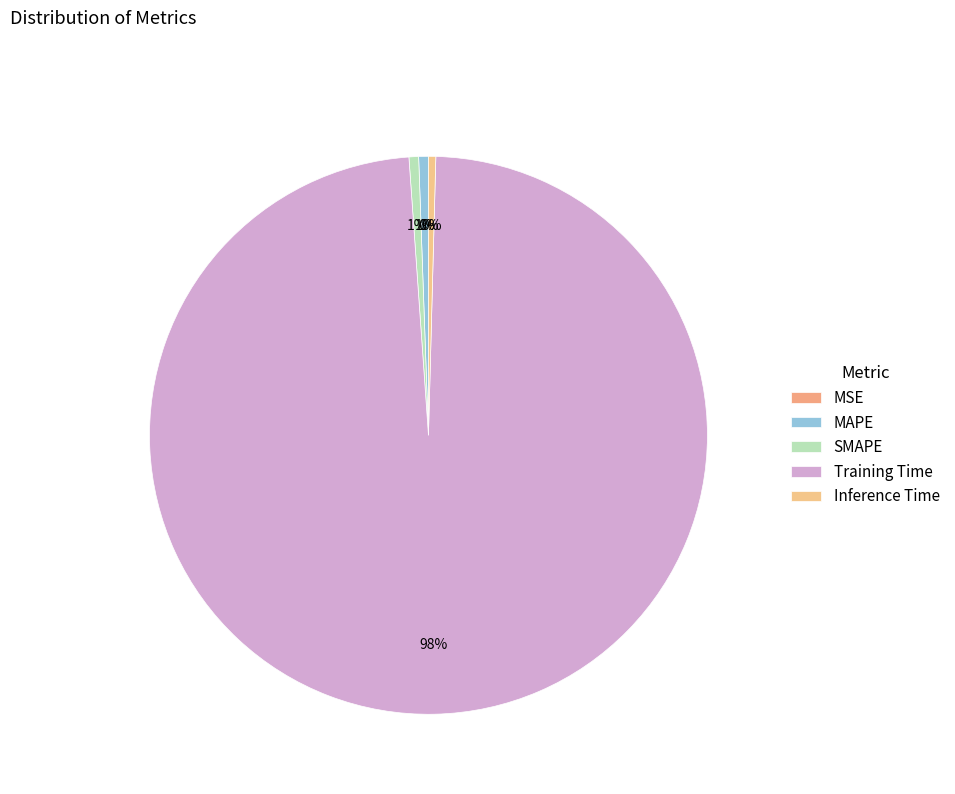

Combined, do MSE and SMAPE account for over 50%?

No